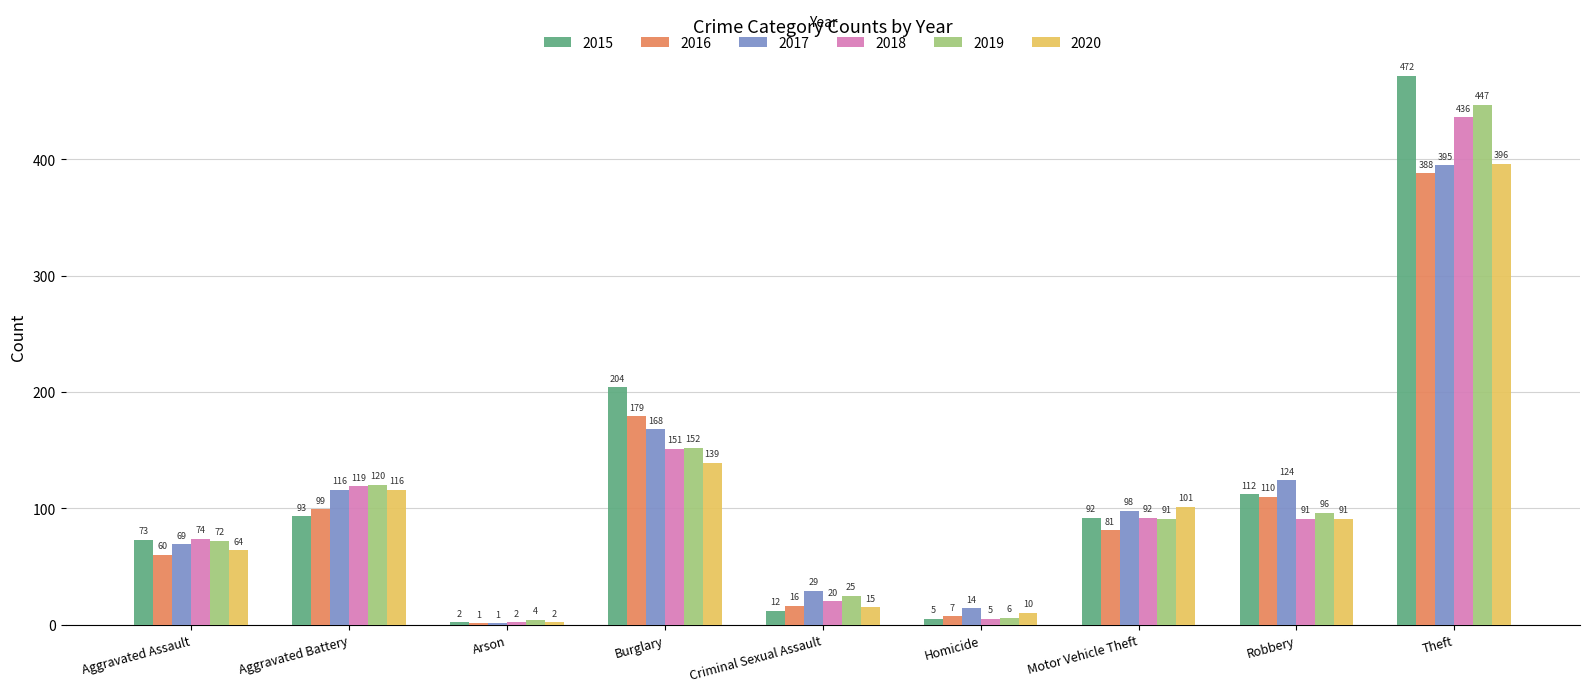

Is it true that 2017 equals 283 at Burglary?

False